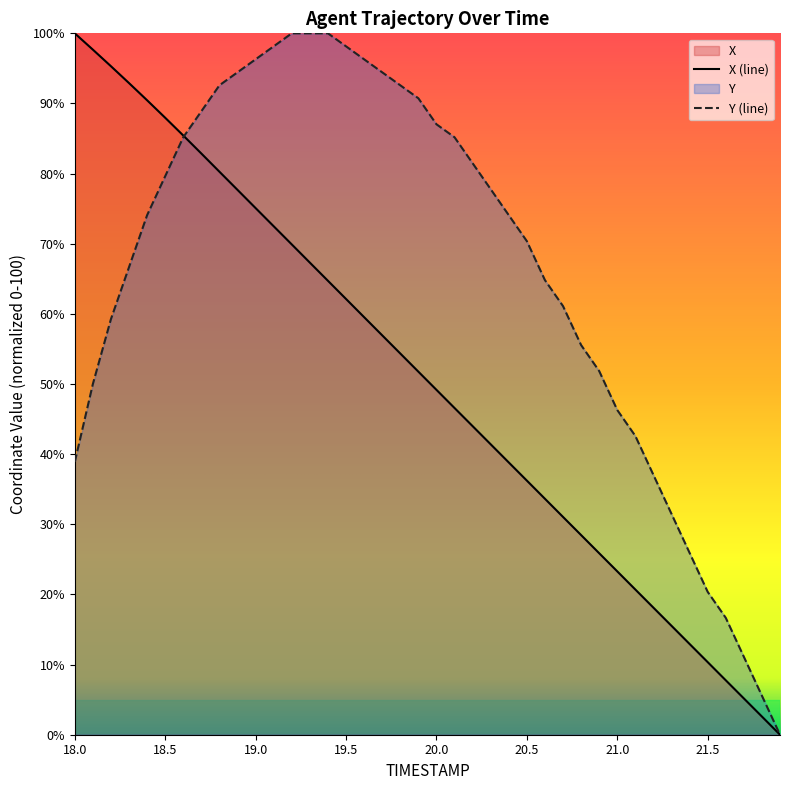

True or false: X and Y intersect in this chart.

True